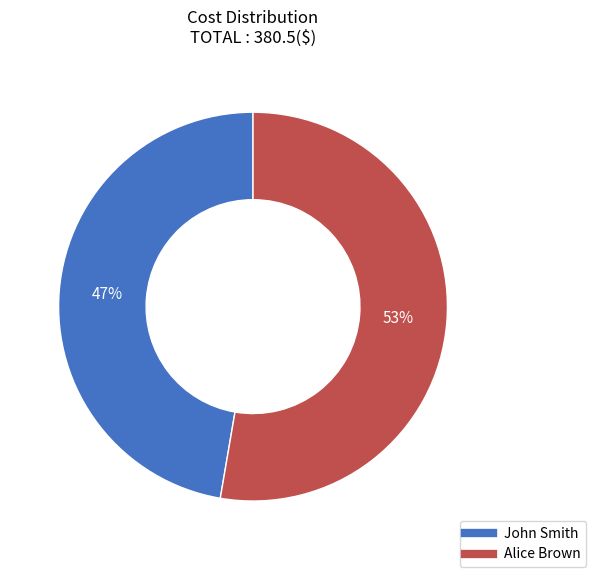

Which has a higher value, Alice Brown or John Smith?

Alice Brown